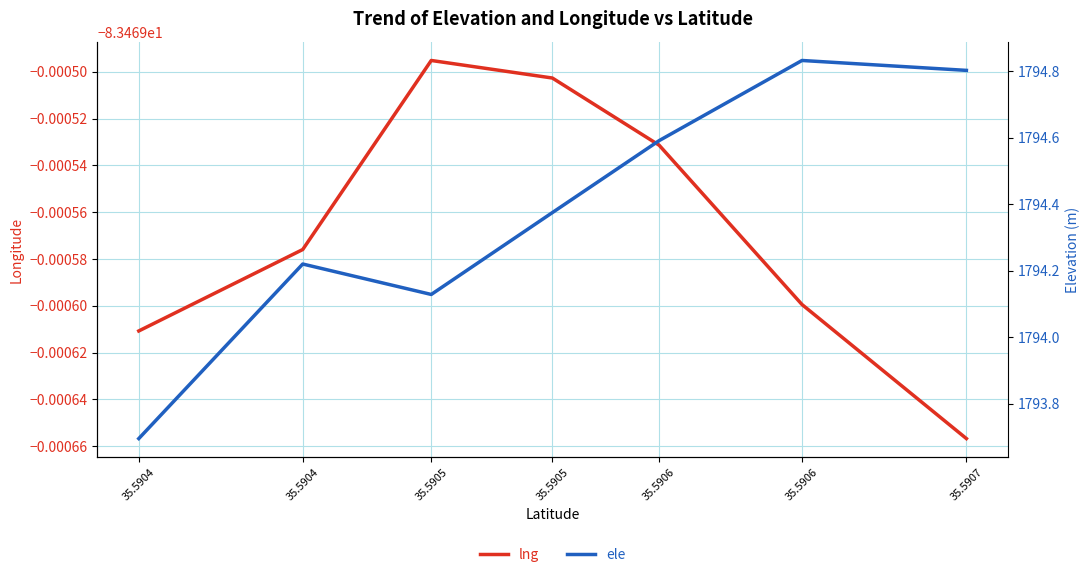

What are all the series names shown in the legend?

lng, ele